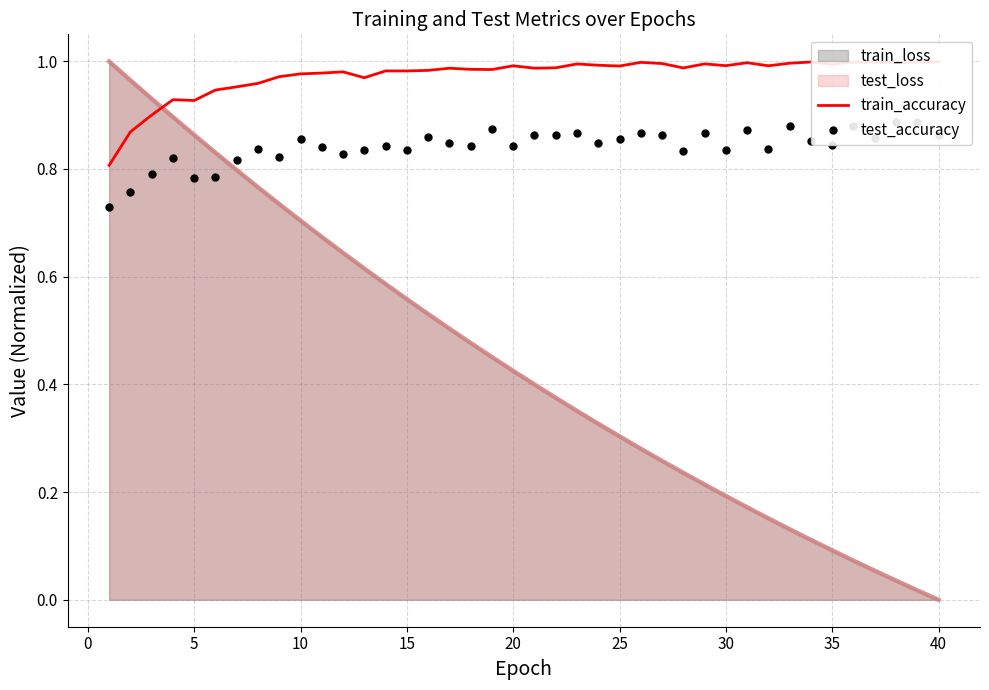

True or false: train_loss has a value of 0.2 at 30.

True